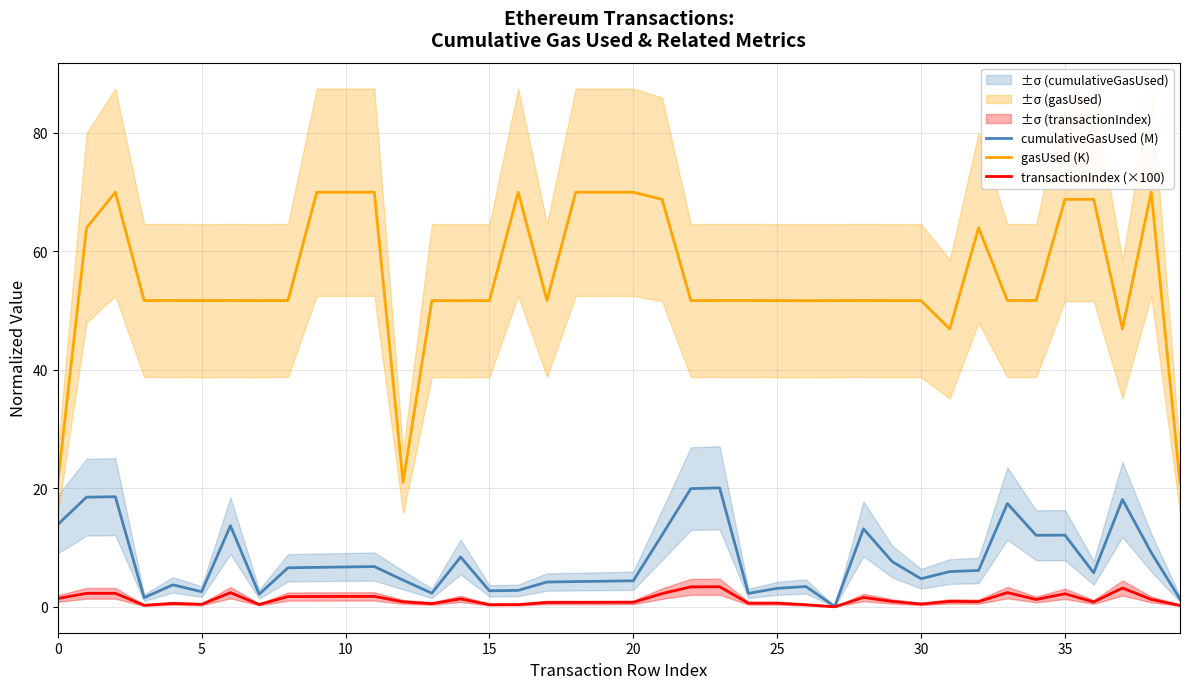

In transactionIndex (×100), how many points are lower than both neighbors (excluding endpoints)?

10